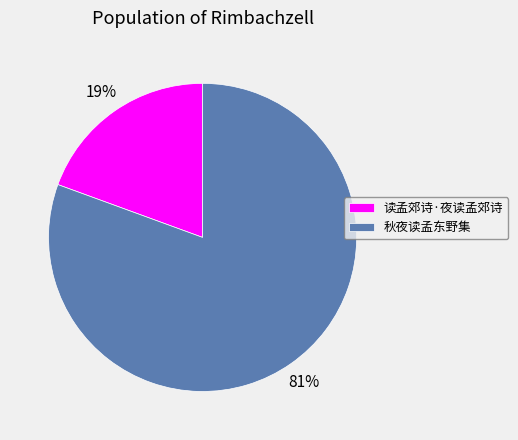

What percentage is the 秋夜读孟东野集 slice, to the nearest percent?

81%